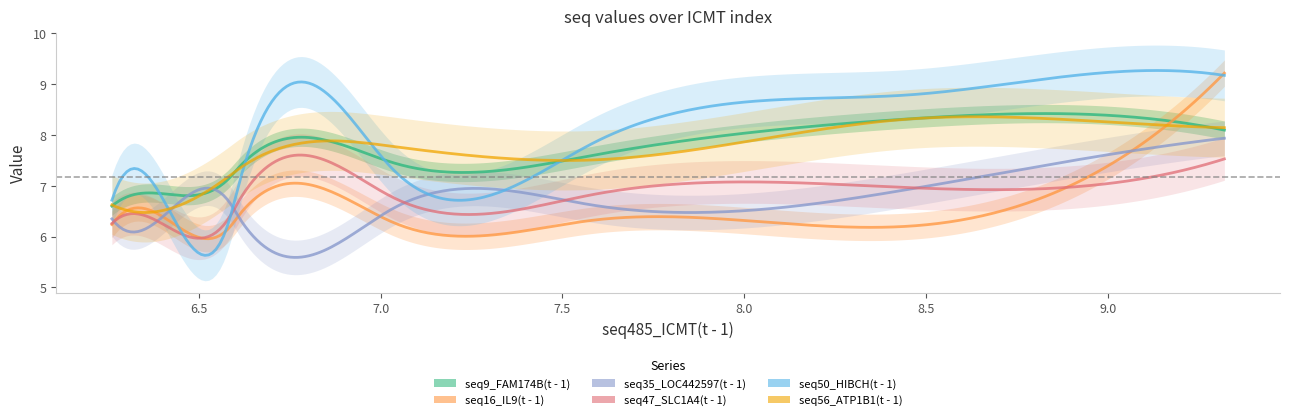

In seq35_LOC442597(t - 1), how many points are lower than both neighbors (excluding endpoints)?

1